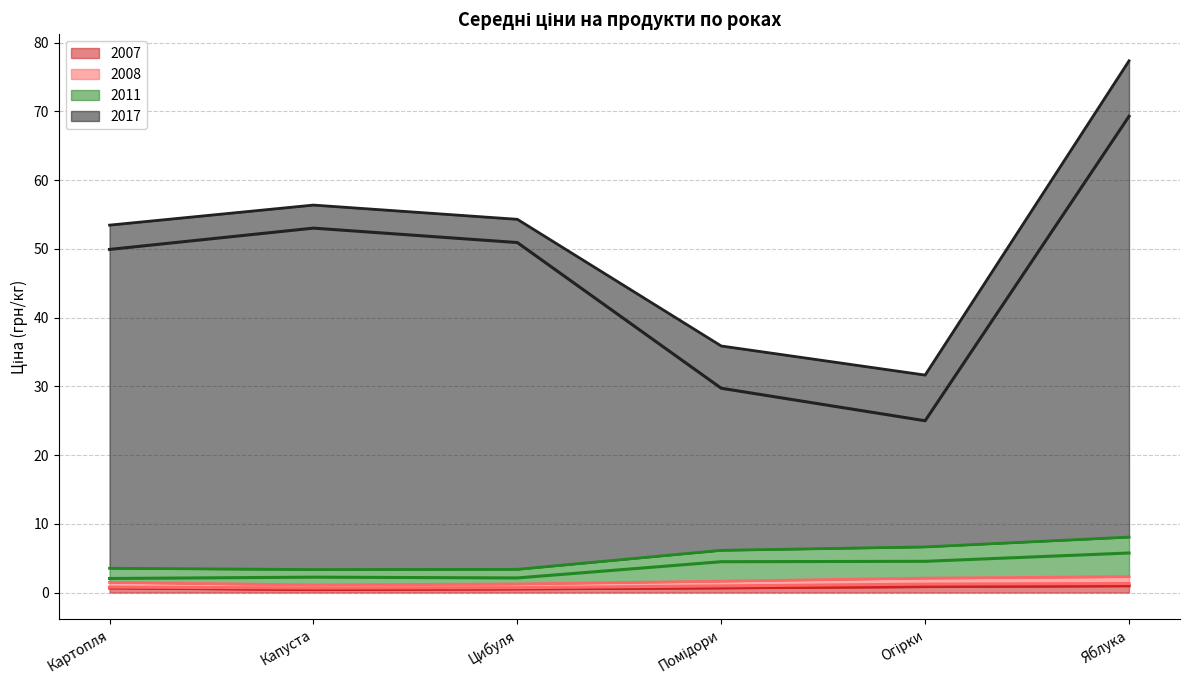

How many values in the 2011 (absolute) series exceed 4?

3